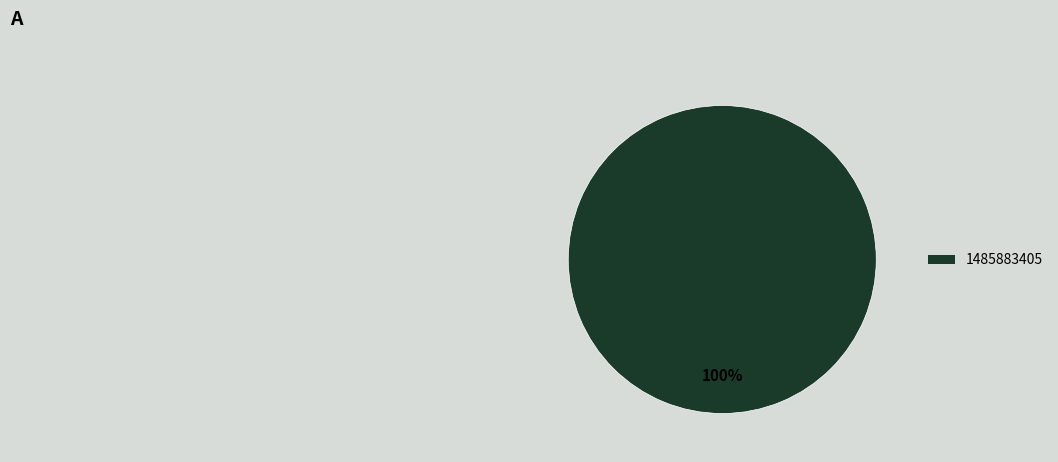

Rank the categories by value from lowest to highest.

1485883405